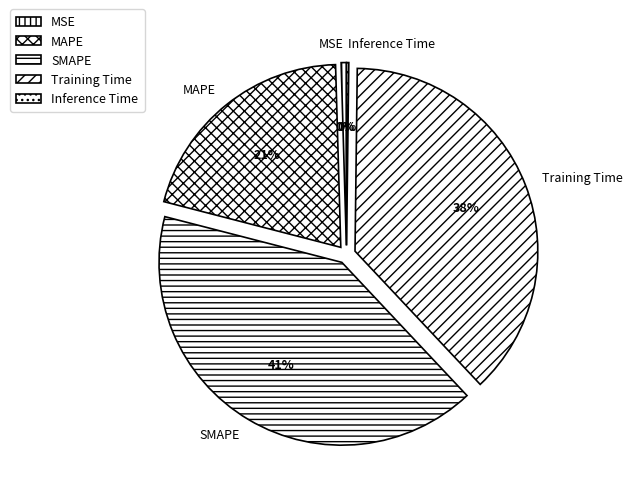

Does SMAPE account for over 50% of the chart?

No